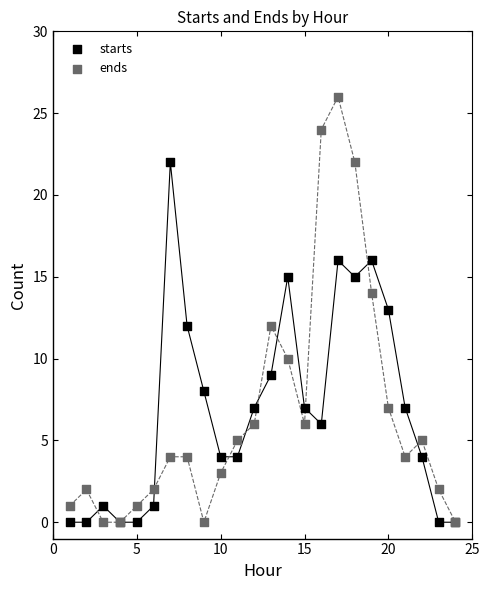

What is the X range (max minus min) for the scatter plot?

23